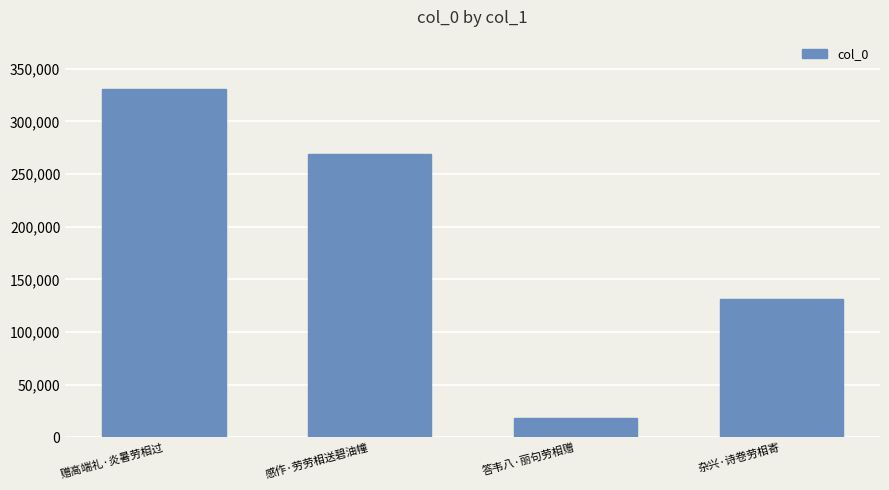

Reading left to right, what are all the values shown in this chart?

330786	269426	17790	131028